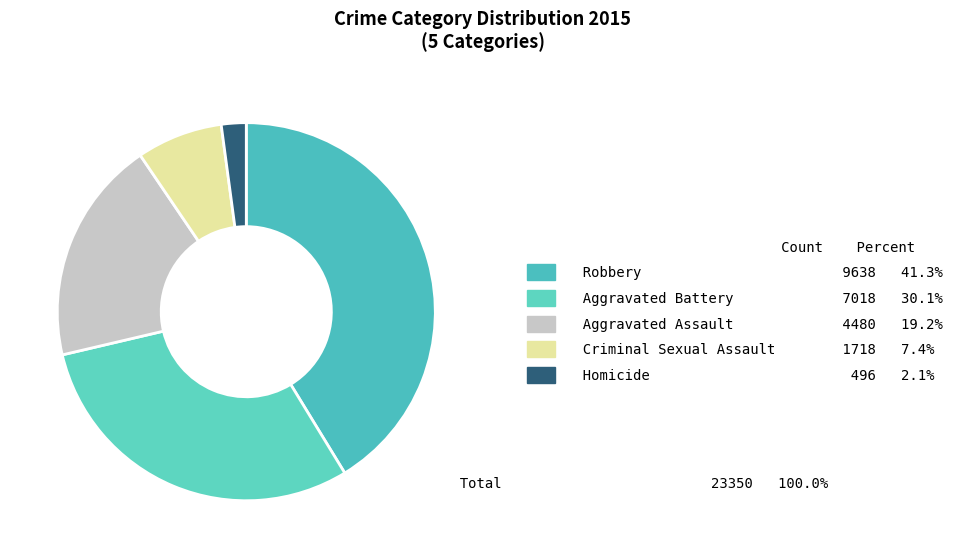

How many segments does this pie chart have?

5